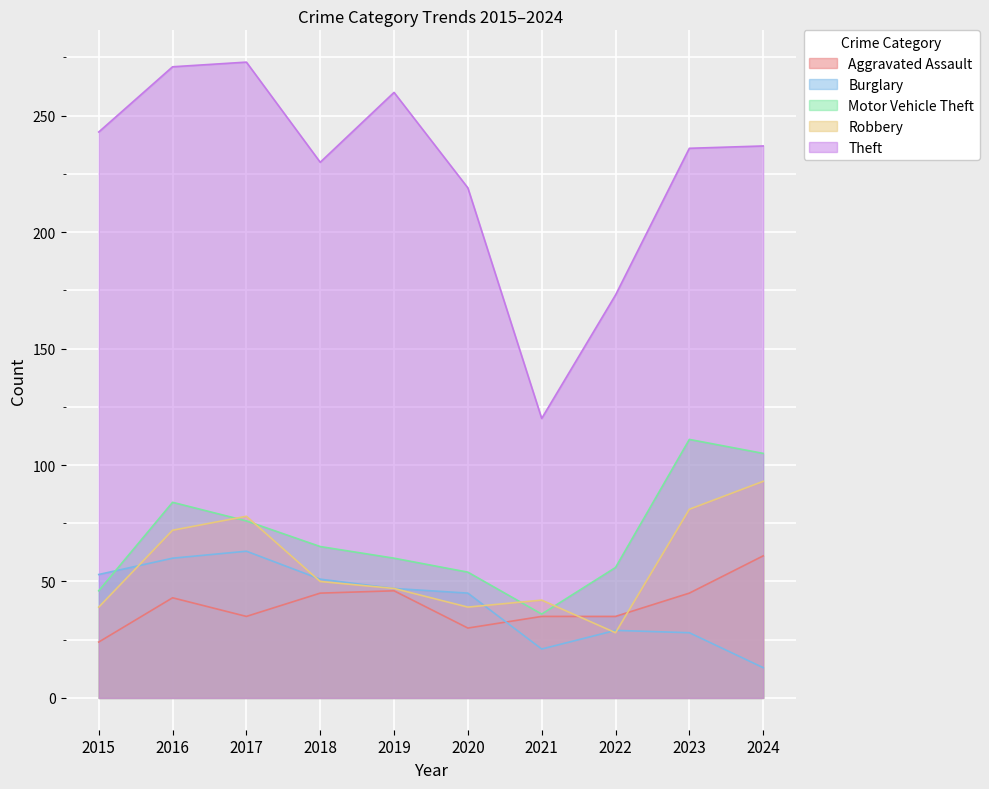

Which has a higher value, 2017 or 2023?

2023